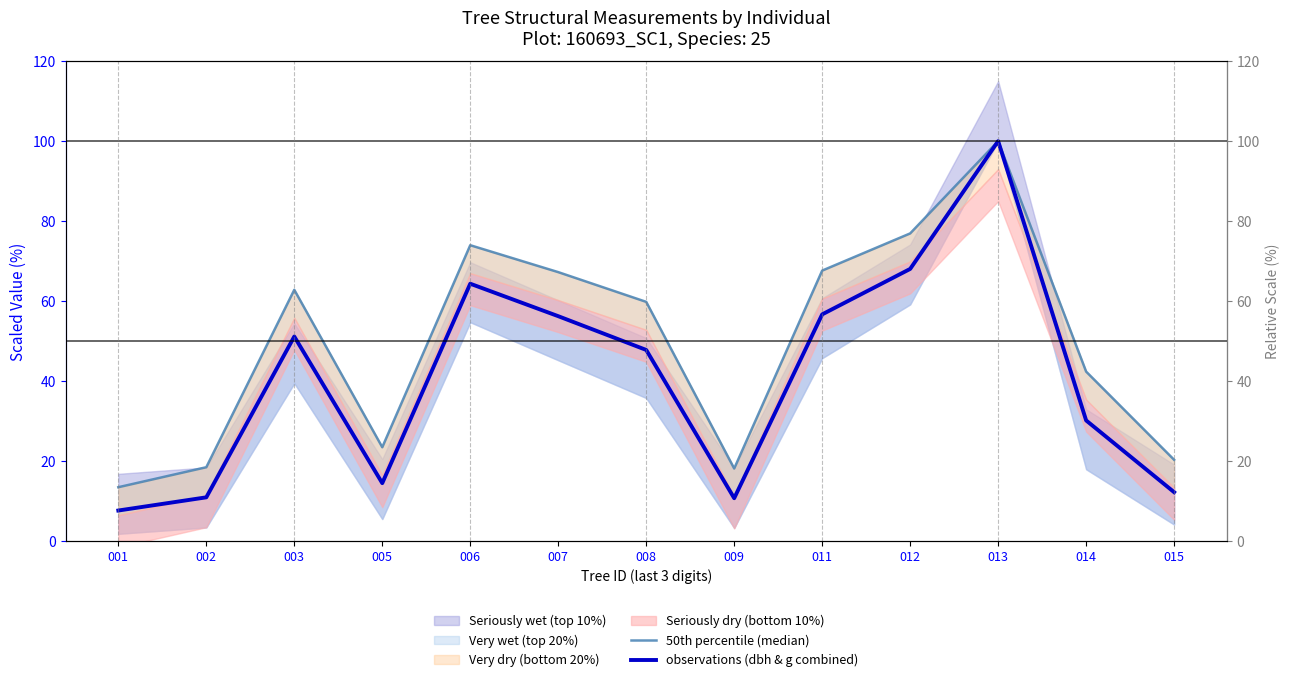

Rank the series at 013 from highest to lowest value.

50th percentile (median), observations (dbh & g combined)